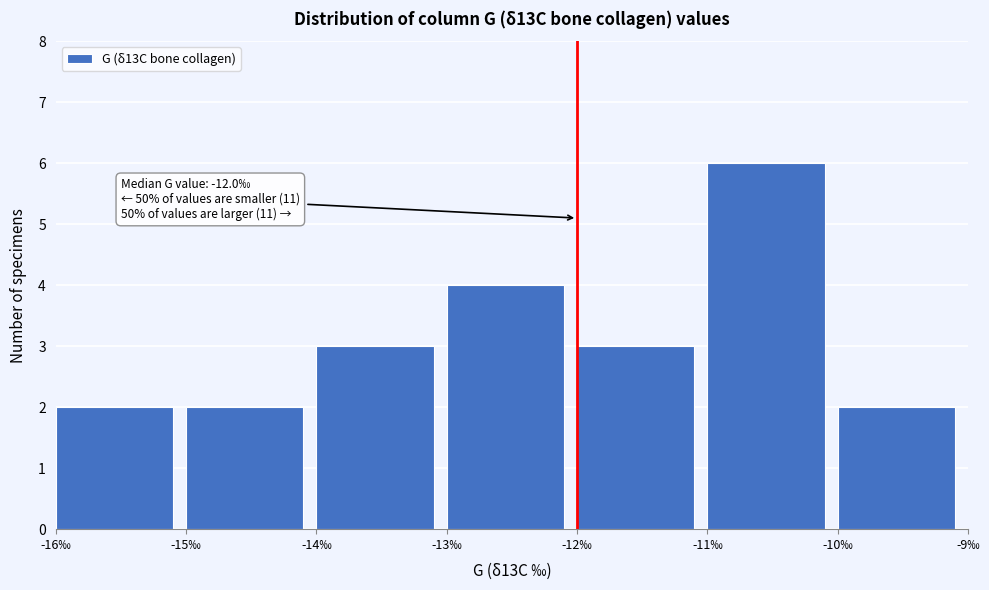

Over which range of the x-axis is the bar tallest?

-11 to -10